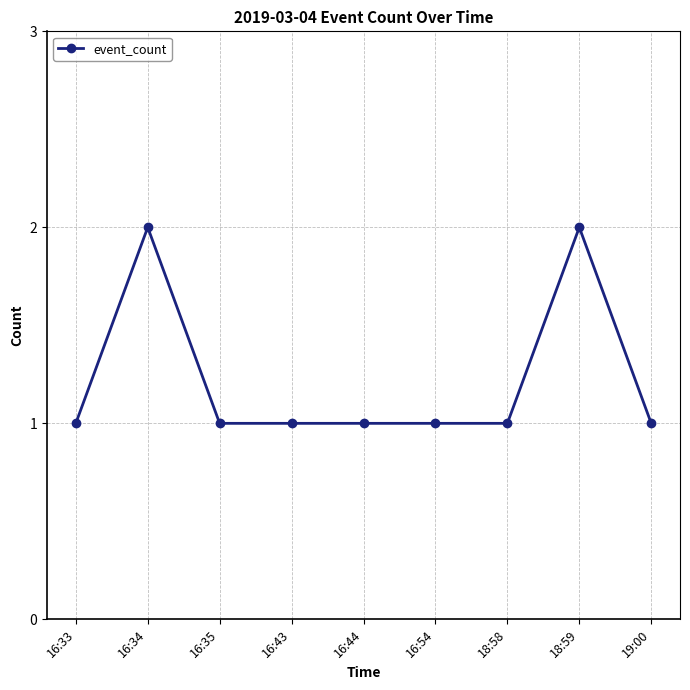

Where is the first local maximum?

16:34